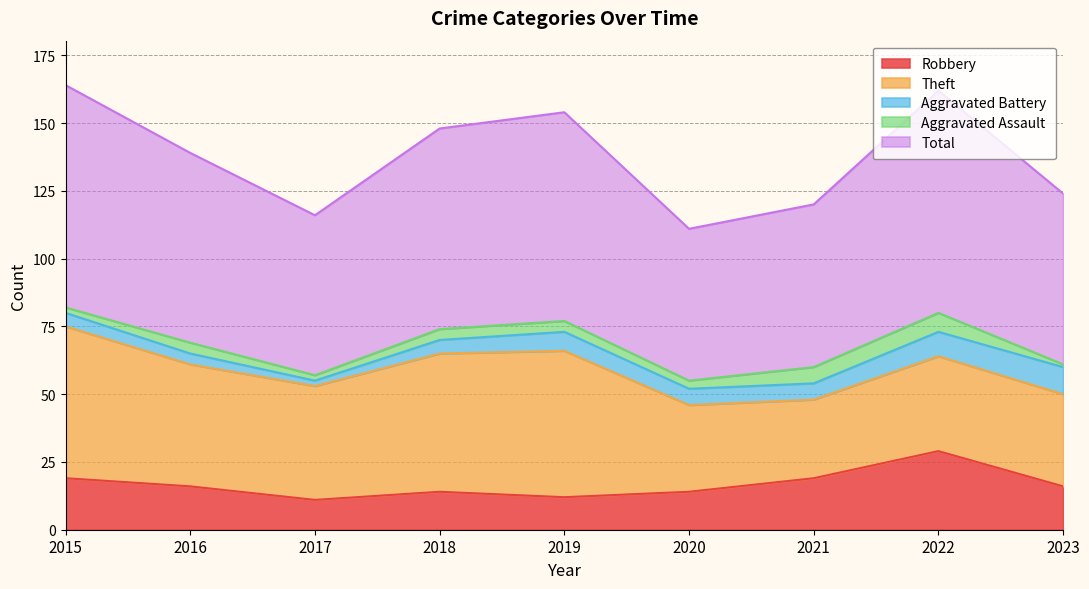

True or false: Aggravated Assault and Total cross at least once.

False